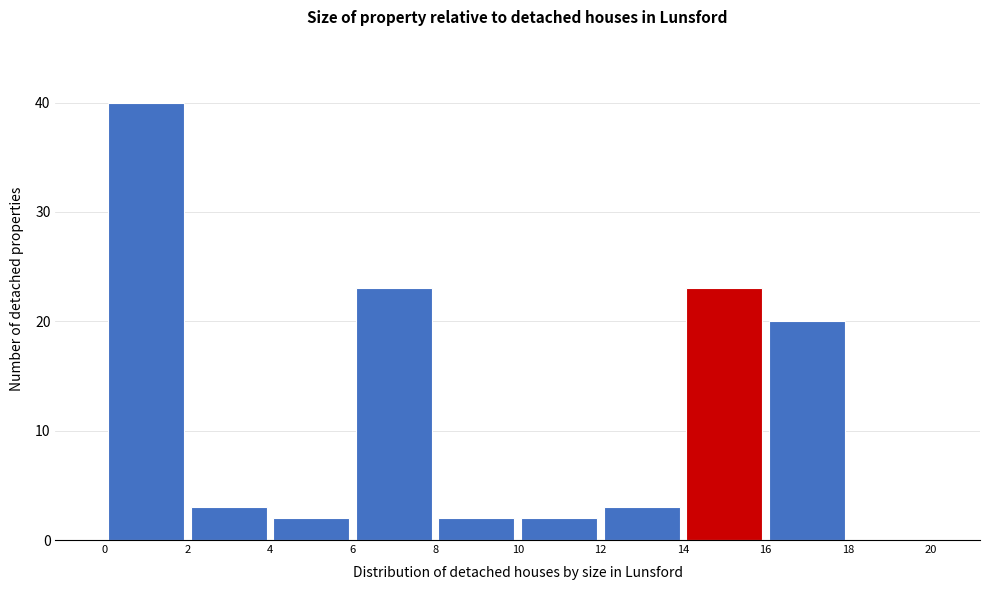

Which range on the x-axis has the tallest bar?

0 to 2